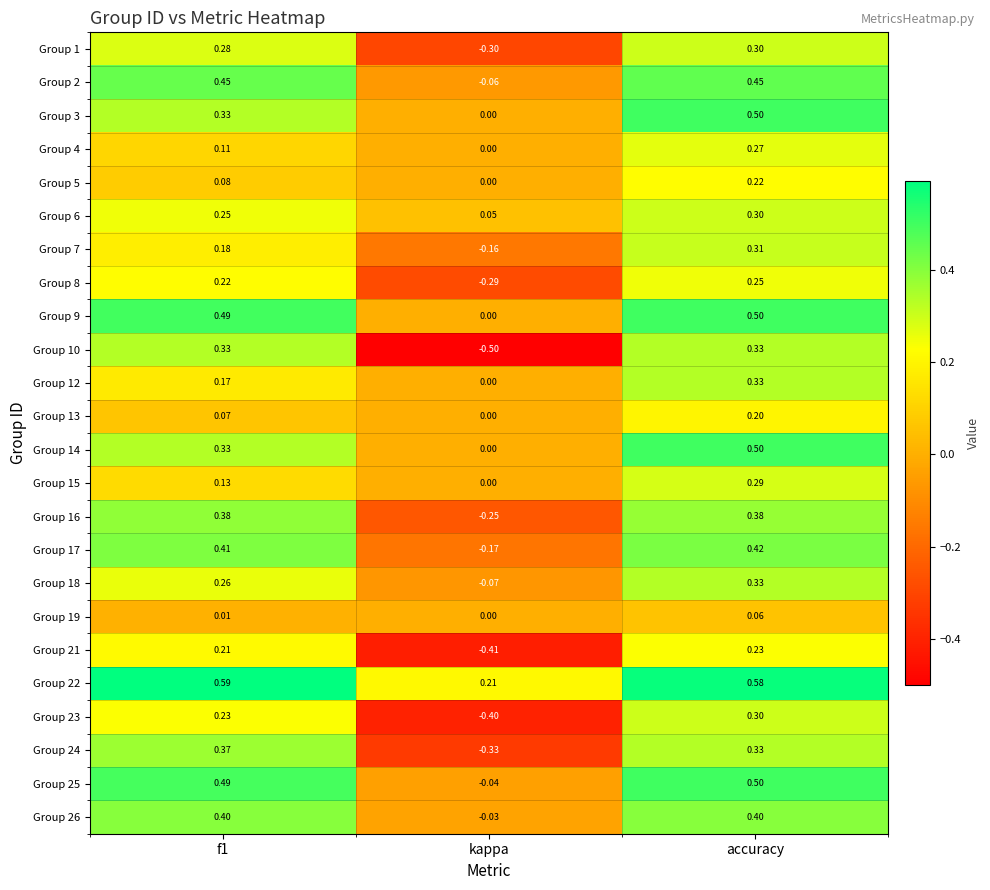

Which series has the largest range (max minus min)?

Group 10